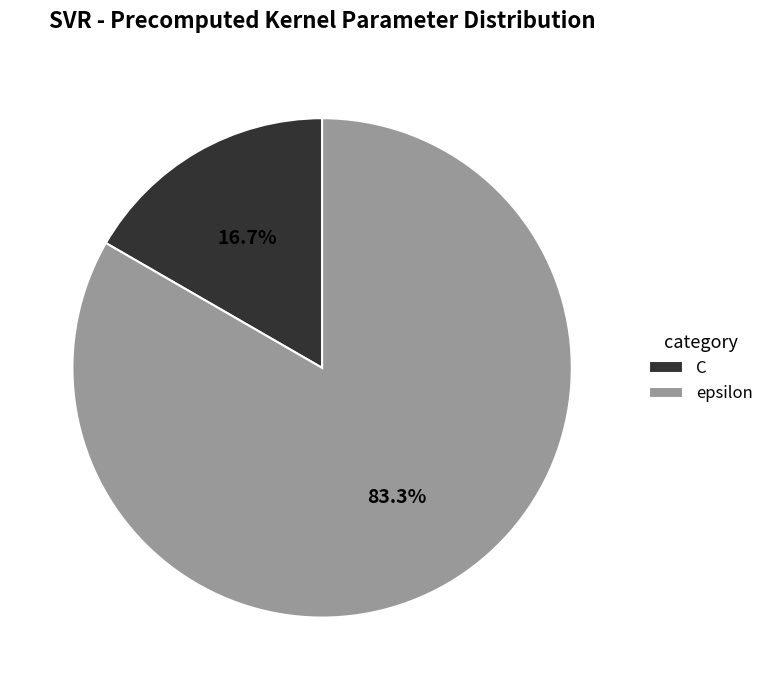

Rank the categories by value from highest to lowest.

epsilon, C